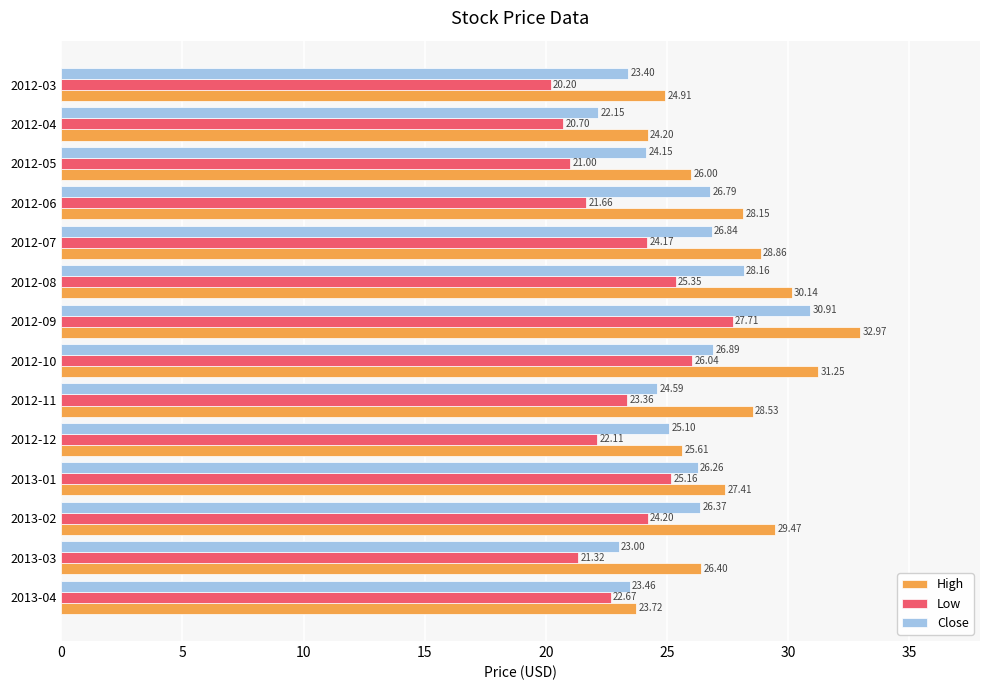

What is the difference between the Close values at 2013-01 and 2012-07?

0.6